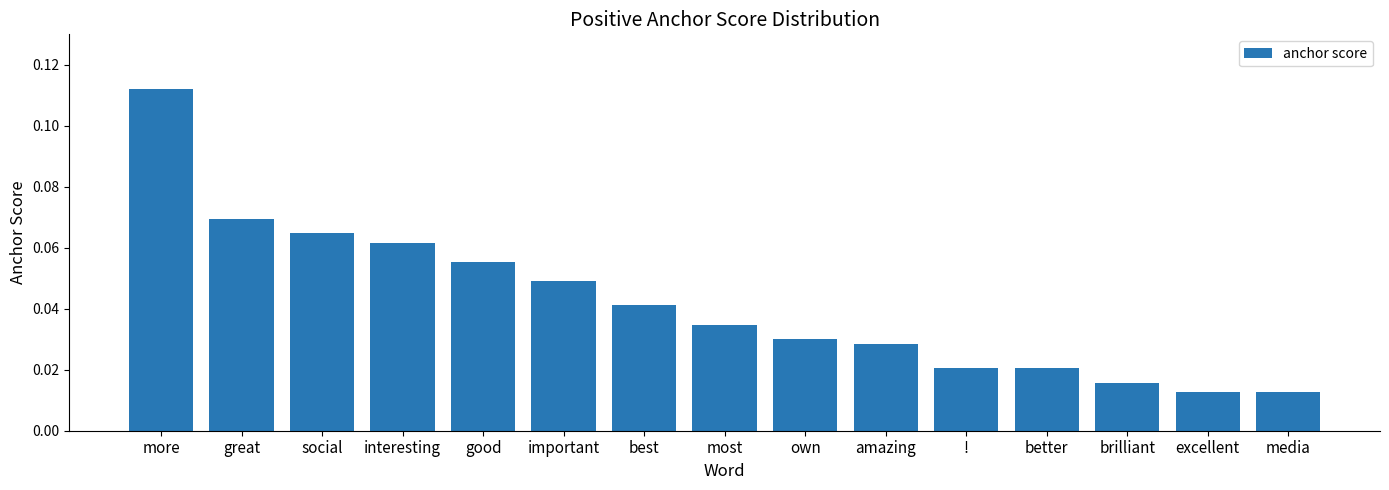

How many bars are there in total?

15